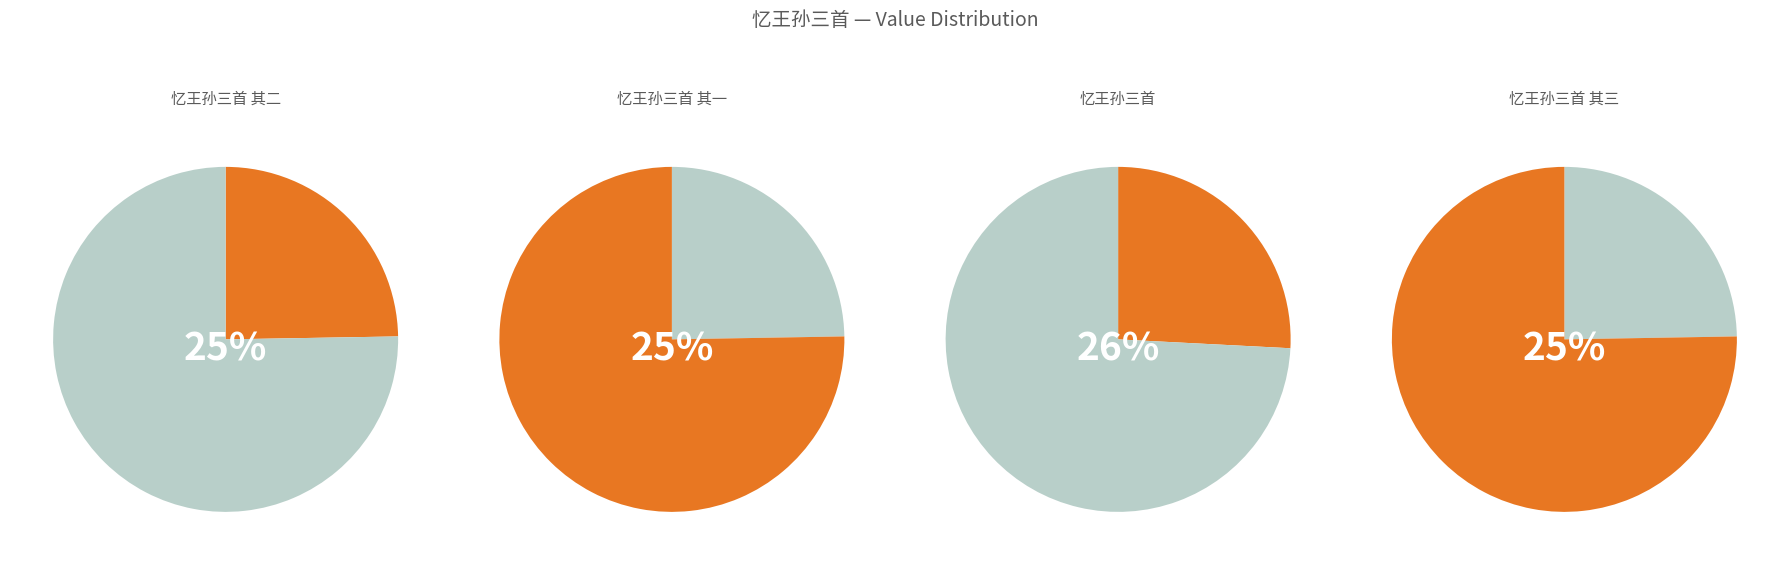

Rank the categories by value from highest to lowest.

忆王孙三首, 忆王孙三首 其三, 忆王孙三首 其二, 忆王孙三首 其一